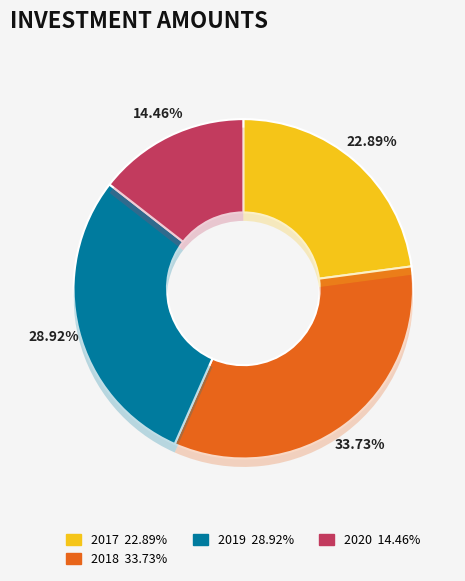

Is there any slice that represents more than half of the pie?

No